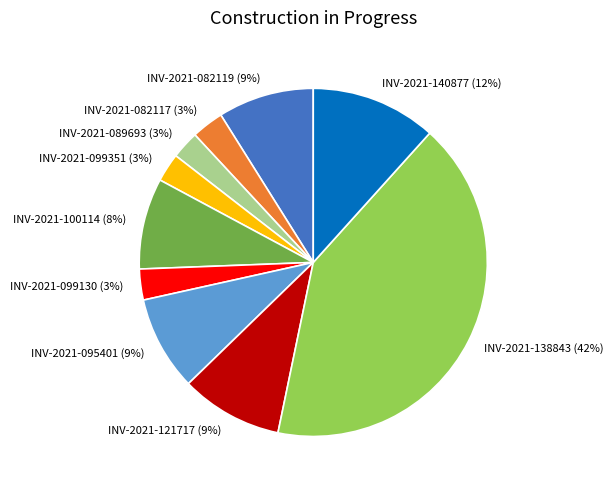

What is the largest slice in the pie chart?

INV-2021-138843